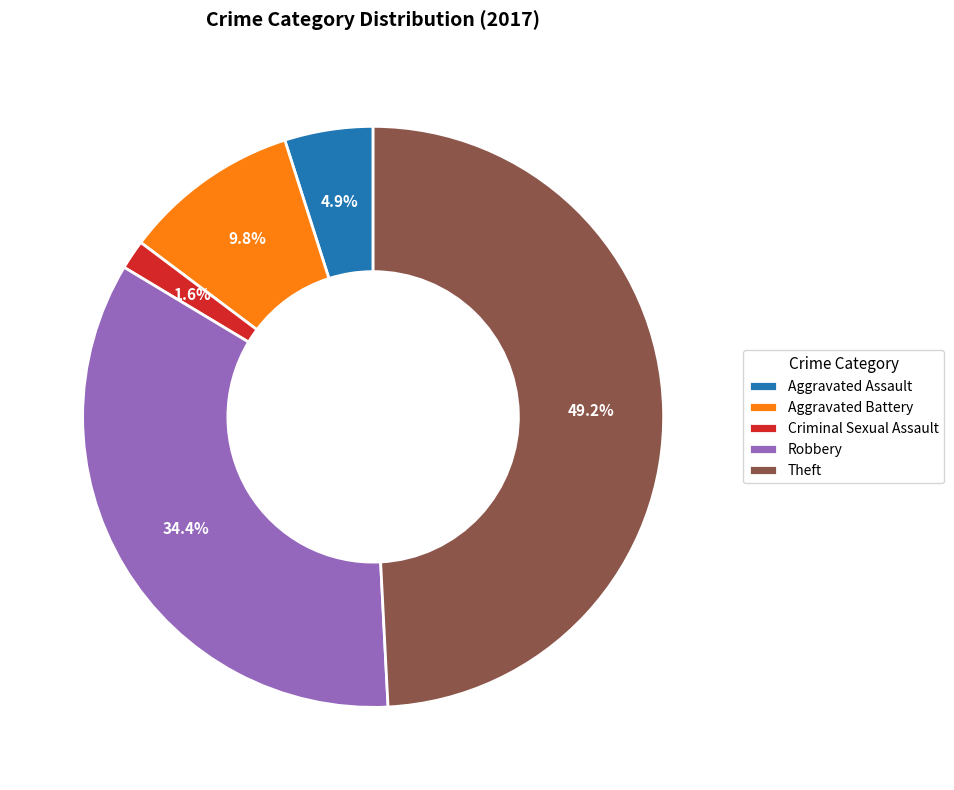

How much of the chart is everything except Robbery?

65.6%